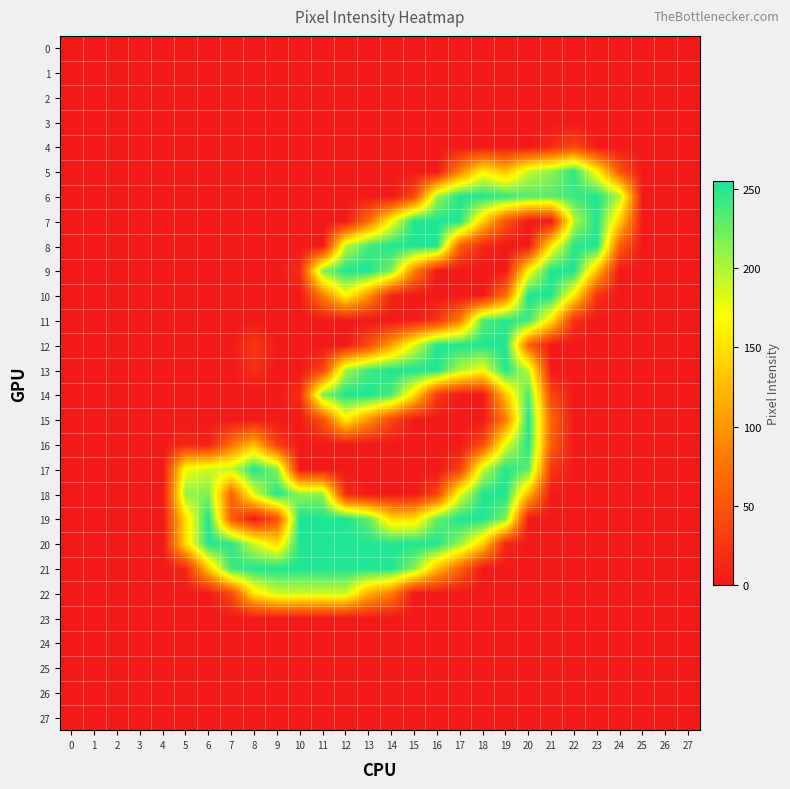

Reading left to right, list all the values displayed in this chart.

0: 0=0	1=0	2=0	3=0	4=0	5=0	6=0	7=0	8=0	9=0	10=0	11=0	12=0	13=0	14=0	15=0	16=0	17=0	18=0	19=0	20=0	21=0	22=0	23=0	24=0	25=0	26=0	27=0
1: 0=0	1=0	2=0	3=0	4=0	5=0	6=0	7=0	8=0	9=0	10=0	11=0	12=0	13=0	14=0	15=0	16=0	17=0	18=0	19=0	20=0	21=0	22=0	23=0	24=0	25=0	26=0	27=0
2: 0=0	1=0	2=0	3=0	4=0	5=0	6=0	7=0	8=0	9=0	10=0	11=0	12=0	13=0	14=0	15=0	16=0	17=0	18=0	19=0	20=0	21=0	22=0	23=0	24=0	25=0	26=0	27=0
3: 0=0	1=0	2=0	3=0	4=0	5=0	6=0	7=0	8=0	9=0	10=0	11=0	12=0	13=0	14=0	15=0	16=0	17=0	18=0	19=0	20=0	21=0	22=0	23=0	24=0	25=0	26=0	27=0
4: 0=0	1=0	2=0	3=0	4=0	5=0	6=0	7=0	8=0	9=0	10=0	11=0	12=0	13=0	14=0	15=0	16=0	17=0	18=0	19=0	20=0	21=15	22=39	23=0	24=0	25=0	26=0	27=0
5: 0=0	1=0	2=0	3=0	4=0	5=0	6=0	7=0	8=0	9=0	10=0	11=0	12=0	13=0	14=0	15=0	16=0	17=87	18=163	19=128	20=191	21=211	22=247	23=163	24=50	25=0	26=0	27=0
6: 0=0	1=0	2=0	3=0	4=0	5=0	6=0	7=0	8=0	9=0	10=0	11=0	12=0	13=0	14=0	15=39	16=206	17=251	18=252	19=244	20=232	21=231	22=242	23=252	24=200	25=0	26=0	27=0
7: 0=0	1=0	2=0	3=0	4=0	5=0	6=0	7=0	8=0	9=0	10=0	11=0	12=0	13=70	14=169	15=253	16=252	17=252	18=139	19=49	20=0	21=0	22=197	23=252	24=137	25=0	26=0	27=0
8: 0=0	1=0	2=0	3=0	4=0	5=0	6=0	7=0	8=0	9=0	10=0	11=0	12=194	13=239	14=252	15=253	16=252	17=59	18=14	19=0	20=0	21=159	22=249	23=252	24=59	25=0	26=0	27=0
9: 0=0	1=0	2=0	3=0	4=0	5=0	6=0	7=0	8=0	9=0	10=18	11=217	12=253	13=253	14=218	15=89	16=0	17=0	18=0	19=0	20=166	21=253	22=253	23=128	24=0	25=0	26=0	27=0
10: 0=0	1=0	2=0	3=0	4=0	5=0	6=0	7=0	8=0	9=0	10=0	11=83	12=168	13=98	14=11	15=0	16=0	17=0	18=0	19=71	20=253	21=252	22=157	23=21	24=0	25=0	26=0	27=0
11: 0=0	1=0	2=0	3=0	4=0	5=0	6=0	7=0	8=0	9=0	10=0	11=0	12=0	13=0	14=0	15=4	16=22	17=84	18=232	19=249	20=241	21=152	22=19	23=0	24=0	25=0	26=0	27=0
12: 0=0	1=0	2=0	3=0	4=0	5=0	6=0	7=0	8=27	9=0	10=0	11=0	12=0	13=43	14=108	15=183	16=252	17=252	18=252	19=252	20=62	21=0	22=0	23=0	24=0	25=0	26=0	27=0
13: 0=0	1=0	2=0	3=0	4=0	5=0	6=0	7=0	8=18	9=0	10=0	11=36	12=203	13=239	14=252	15=253	16=252	17=199	18=173	19=252	20=194	21=0	22=0	23=0	24=0	25=0	26=0	27=0
14: 0=0	1=0	2=0	3=0	4=0	5=0	6=0	7=0	8=0	9=0	10=18	11=217	12=253	13=253	14=236	15=150	16=27	17=0	18=0	19=132	20=237	21=37	22=0	23=0	24=0	25=0	26=0	27=0
15: 0=0	1=0	2=0	3=0	4=0	5=0	6=0	7=0	8=0	9=0	10=0	11=48	12=159	13=98	14=37	15=0	16=0	17=0	18=0	19=80	20=253	21=63	22=0	23=0	24=0	25=0	26=0	27=0
16: 0=0	1=0	2=0	3=0	4=0	5=13	6=6	7=73	8=127	9=30	10=0	11=0	12=0	13=0	14=0	15=0	16=0	17=0	18=41	19=179	20=250	21=58	22=0	23=0	24=0	25=0	26=0	27=0
17: 0=0	1=0	2=0	3=0	4=0	5=174	6=189	7=193	8=252	9=217	10=0	11=0	12=0	13=0	14=0	15=0	16=0	17=32	18=190	19=252	20=229	21=27	22=0	23=0	24=0	25=0	26=0	27=0
18: 0=0	1=0	2=0	3=0	4=0	5=209	6=217	7=60	8=182	9=252	10=212	11=211	12=17	13=0	14=0	15=0	16=36	17=179	18=252	19=252	20=124	21=0	22=0	23=0	24=0	25=0	26=0	27=0
19: 0=0	1=0	2=0	3=0	4=0	5=148	6=253	7=56	8=0	9=45	10=255	11=253	12=253	13=227	14=148	15=148	16=227	17=253	18=253	19=218	20=0	21=0	22=0	23=0	24=0	25=0	26=0	27=0
20: 0=0	1=0	2=0	3=0	4=0	5=148	6=252	7=247	8=190	9=146	10=253	11=252	12=252	13=252	14=252	15=253	16=252	17=210	18=141	19=11	20=0	21=0	22=0	23=0	24=0	25=0	26=0	27=0
21: 0=0	1=0	2=0	3=0	4=0	5=12	6=135	7=242	8=252	9=252	10=253	11=252	12=252	13=252	14=252	15=214	16=126	17=63	18=0	19=0	20=0	21=0	22=0	23=0	24=0	25=0	26=0	27=0
22: 0=0	1=0	2=0	3=0	4=0	5=0	6=0	7=42	8=154	9=189	10=190	11=189	12=189	13=119	14=84	15=0	16=0	17=0	18=0	19=0	20=0	21=0	22=0	23=0	24=0	25=0	26=0	27=0
23: 0=0	1=0	2=0	3=0	4=0	5=0	6=0	7=0	8=0	9=0	10=0	11=0	12=0	13=0	14=0	15=0	16=0	17=0	18=0	19=0	20=0	21=0	22=0	23=0	24=0	25=0	26=0	27=0
24: 0=0	1=0	2=0	3=0	4=0	5=0	6=0	7=0	8=0	9=0	10=0	11=0	12=0	13=0	14=0	15=0	16=0	17=0	18=0	19=0	20=0	21=0	22=0	23=0	24=0	25=0	26=0	27=0
25: 0=0	1=0	2=0	3=0	4=0	5=0	6=0	7=0	8=0	9=0	10=0	11=0	12=0	13=0	14=0	15=0	16=0	17=0	18=0	19=0	20=0	21=0	22=0	23=0	24=0	25=0	26=0	27=0
26: 0=0	1=0	2=0	3=0	4=0	5=0	6=0	7=0	8=0	9=0	10=0	11=0	12=0	13=0	14=0	15=0	16=0	17=0	18=0	19=0	20=0	21=0	22=0	23=0	24=0	25=0	26=0	27=0
27: 0=0	1=0	2=0	3=0	4=0	5=0	6=0	7=0	8=0	9=0	10=0	11=0	12=0	13=0	14=0	15=0	16=0	17=0	18=0	19=0	20=0	21=0	22=0	23=0	24=0	25=0	26=0	27=0